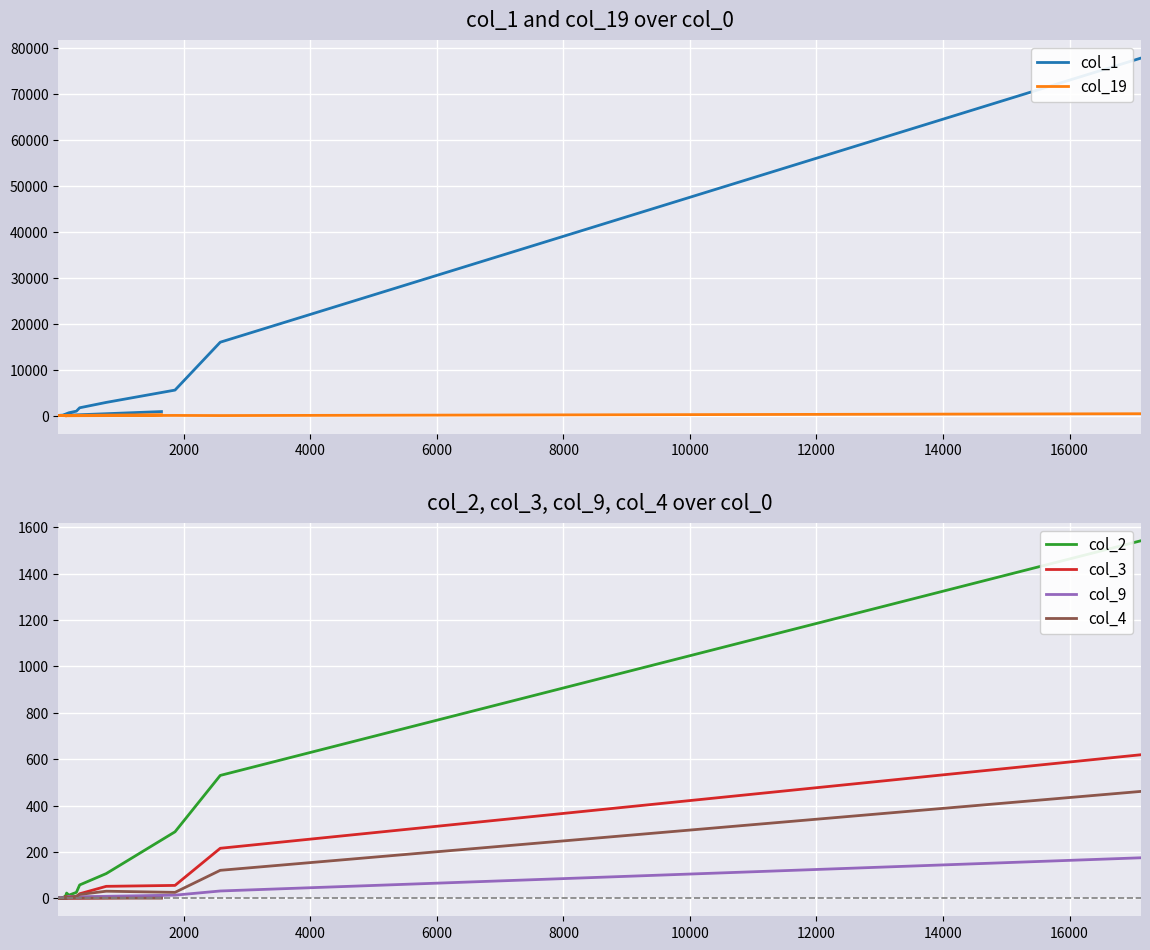

How many times do col_2 and col_19 cross each other?

1